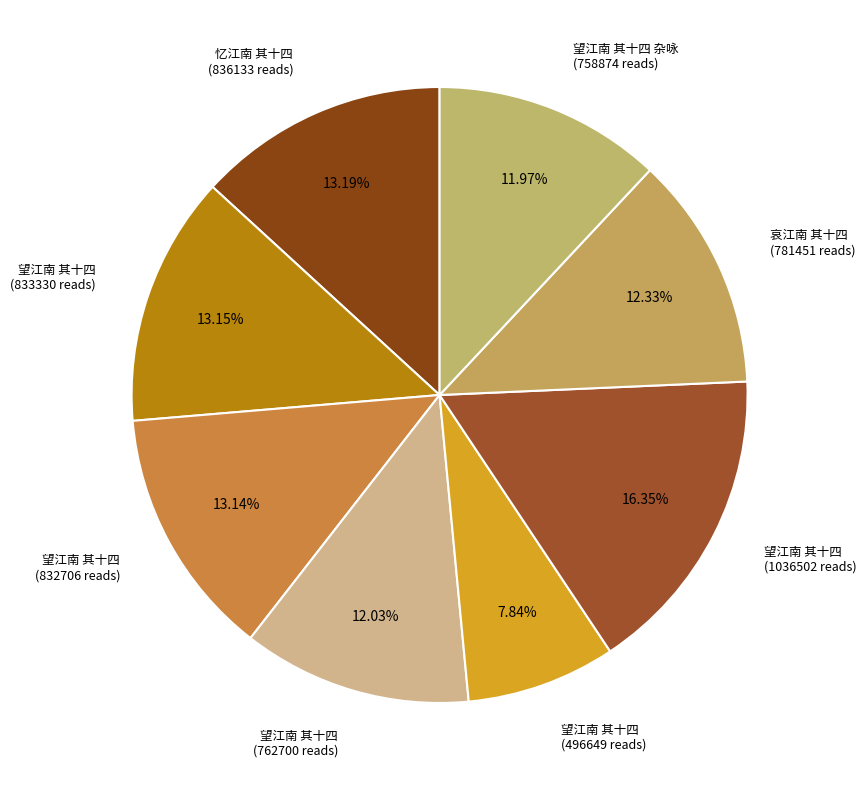

Count the number of slices in the pie.

8